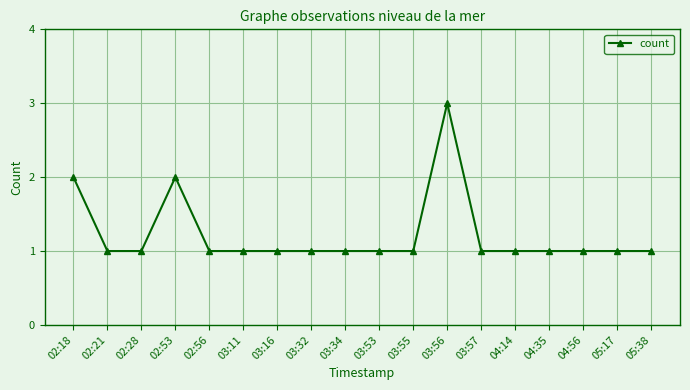

What is the label of the 7th point from the left?

03:16